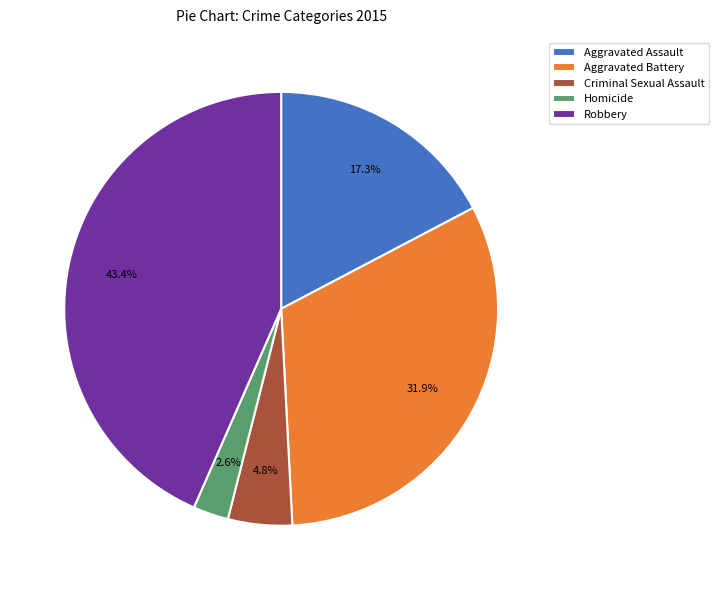

Does any single category account for the majority?

No